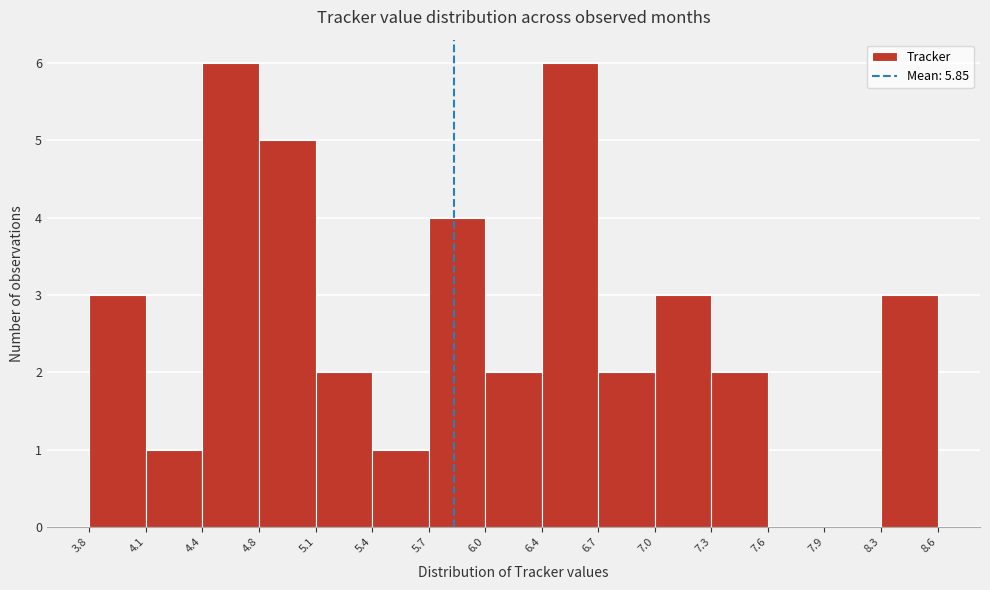

Reading left to right, list every bar in this chart as the range it spans on the x-axis followed by its height. The values are not printed on the chart, so give them approximately, as read against the axis.

3.8 to 4.1: 3
4.1 to 4.4: 1
4.4 to 4.8: 6
4.8 to 5.1: 5
5.1 to 5.4: 2
5.4 to 5.7: 1
5.7 to 6.0: 4
6.0 to 6.4: 2
6.4 to 6.7: 6
6.7 to 7.0: 2
7.0 to 7.3: 3
7.3 to 7.6: 2
7.6 to 7.9: 0
7.9 to 8.3: 0
8.3 to 8.6: 3